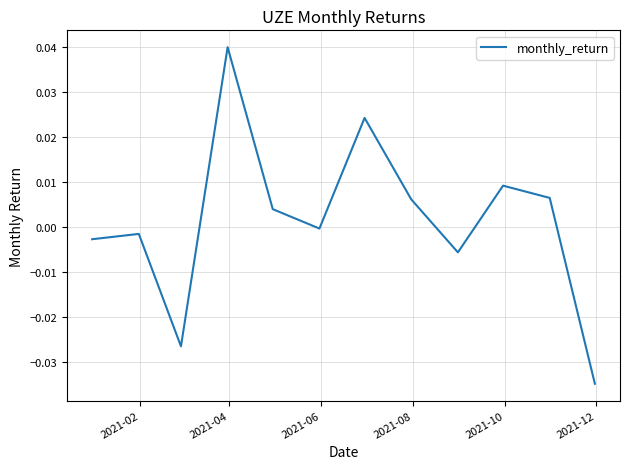

Does the chart display data point markers on the line(s)?

No